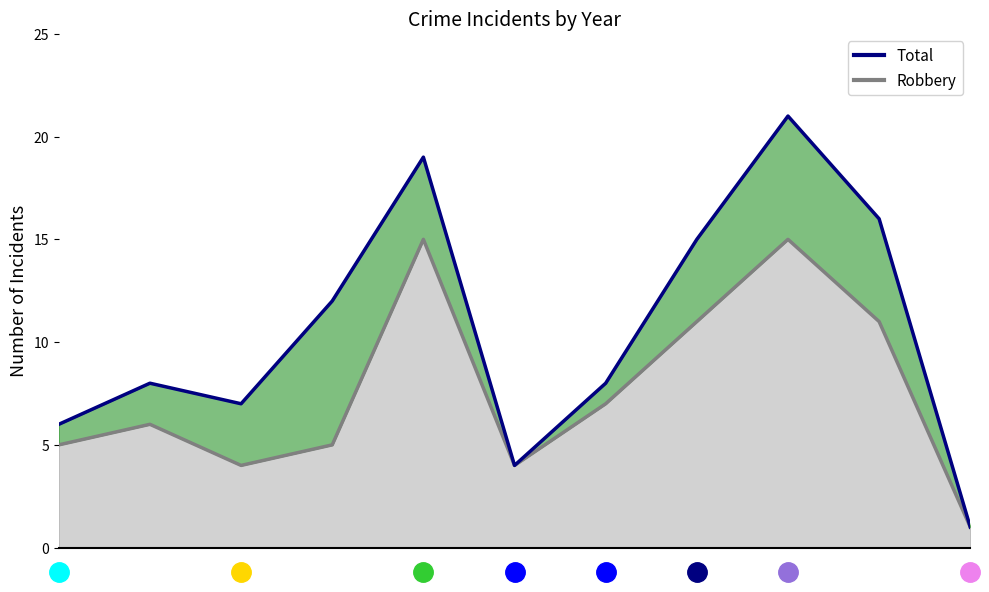

Which label corresponds to the largest value in the chart?

8